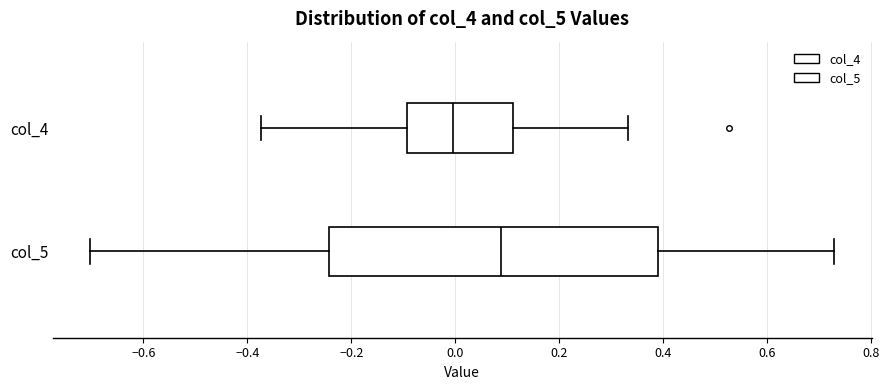

Which box has the furthest to the right median line?

col_5